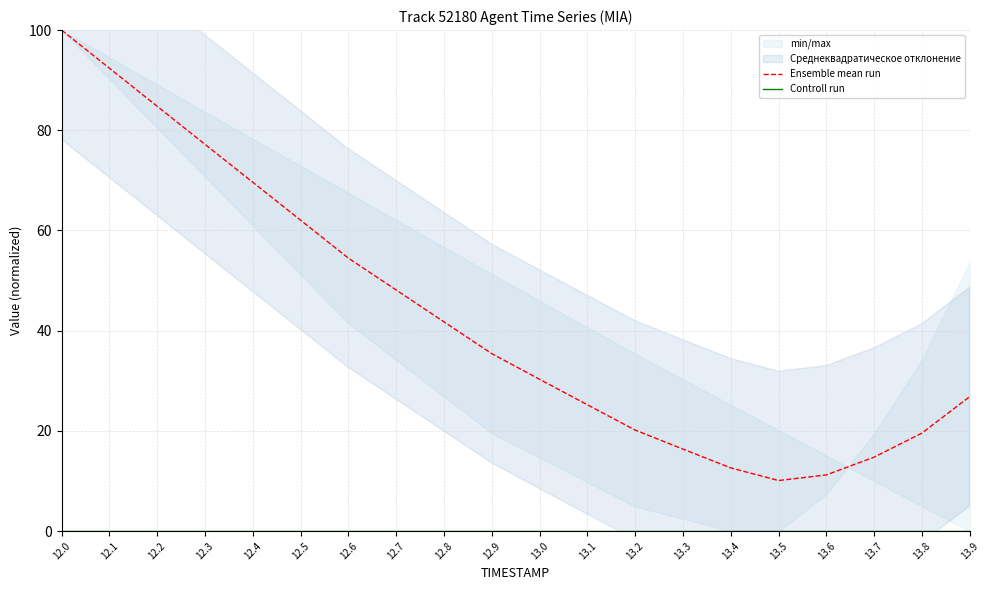

How many lines are shown in the chart?

2